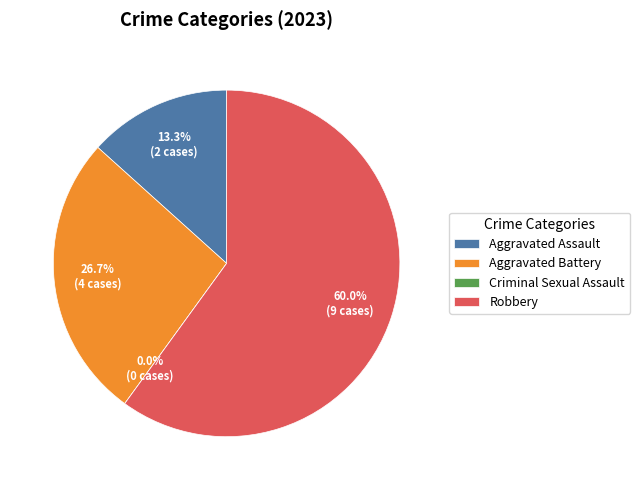

What percentage is the Aggravated Battery slice, to the nearest percent?

27%